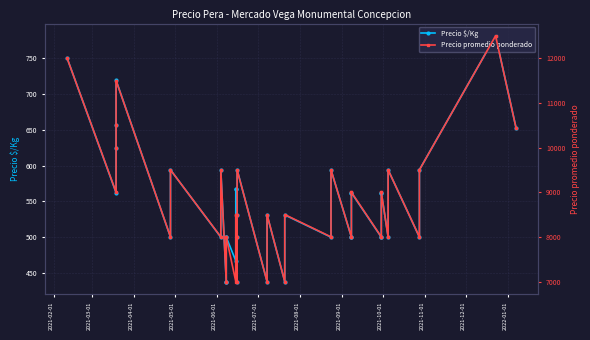

Reading left to right, transcribe all the data shown in this chart.

Precio $/Kg: 750	562	625	656	719	500	594	500	594	438	438	500	500	467	567	567	438	500	531	594	438	531	438	531	500	594	500	500	562	562	500	500	562	562	500	594	500	594	781	653
Precio promedio ponderado: 12000	9000	10000	10500	11500	8000	9500	8000	9500	7000	7000	8000	8000	7000	8500	8500	7000	8000	8500	9500	7000	8500	7000	8500	8000	9500	8000	8000	9000	9000	8000	8000	9000	9000	8000	9500	8000	9500	12500	10444